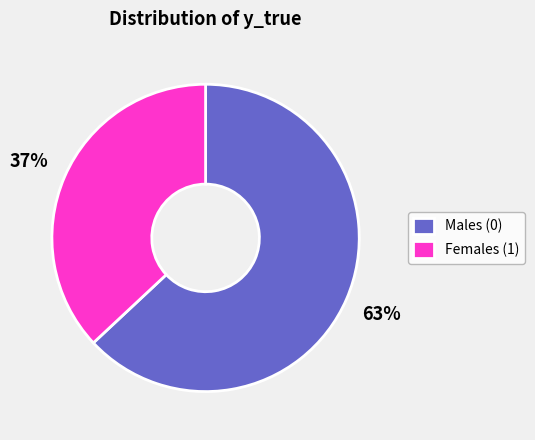

How many slices are in this pie chart?

2